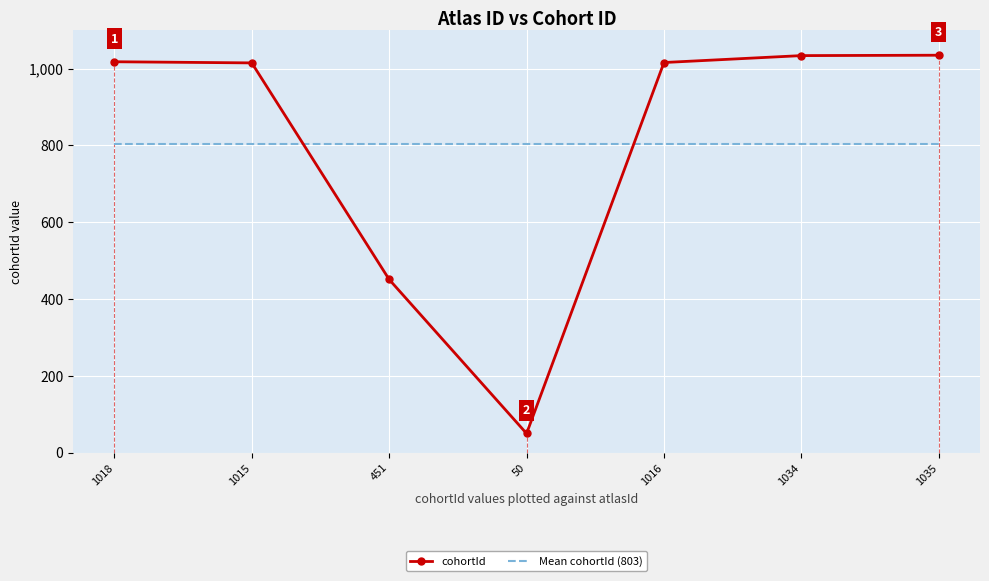

Where is cohortId nearest to the value 542?

451